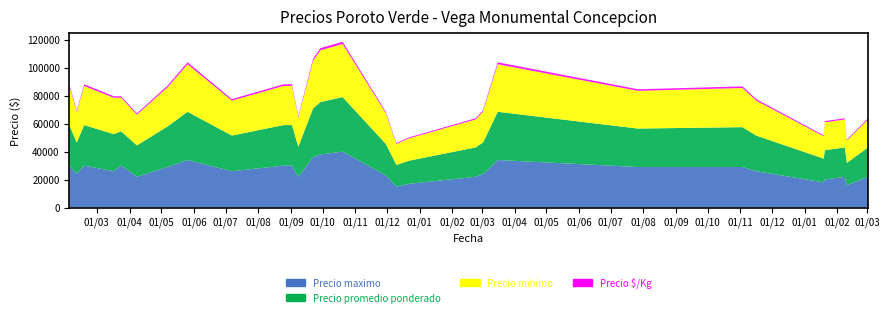

What is the maximum value for Precio maximo?

40000